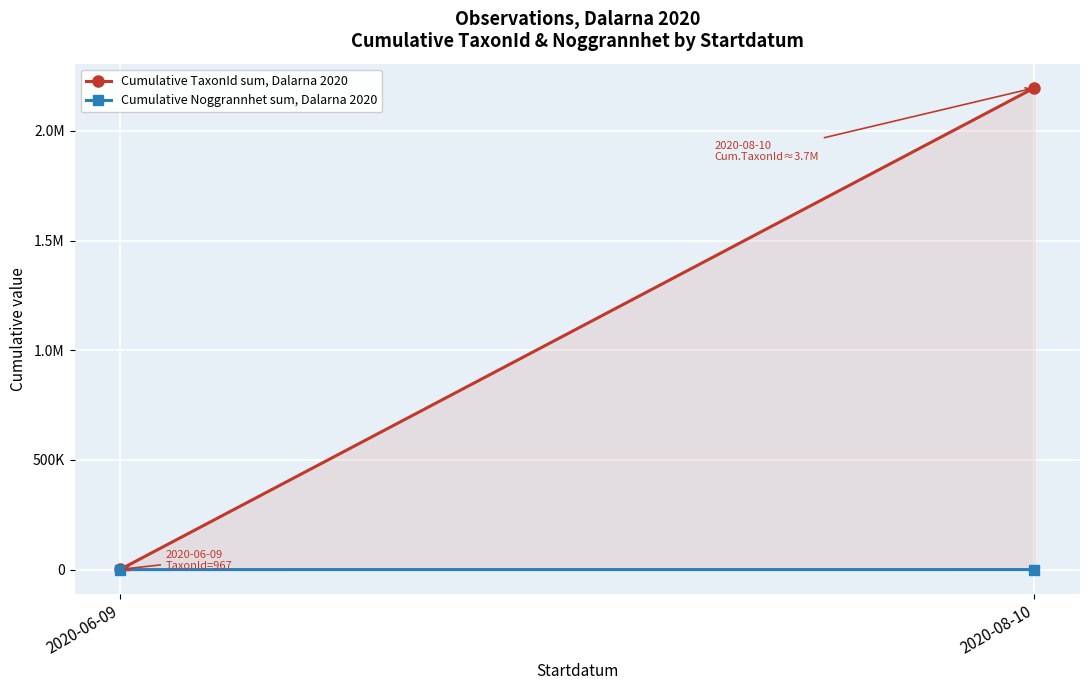

List the series in order of their peak value, lowest first.

Cumulative Noggrannhet sum, Dalarna 2020, Cumulative TaxonId sum, Dalarna 2020